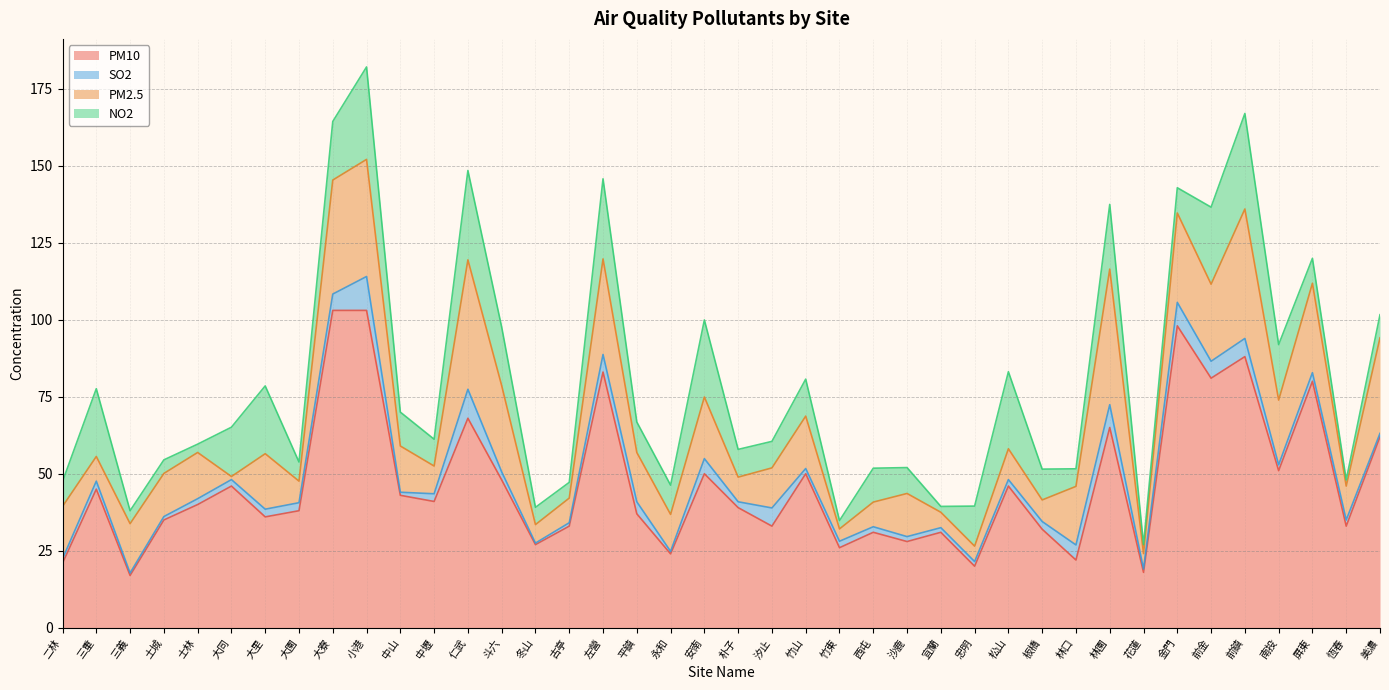

At which label does PM10 reach its minimum?

三義